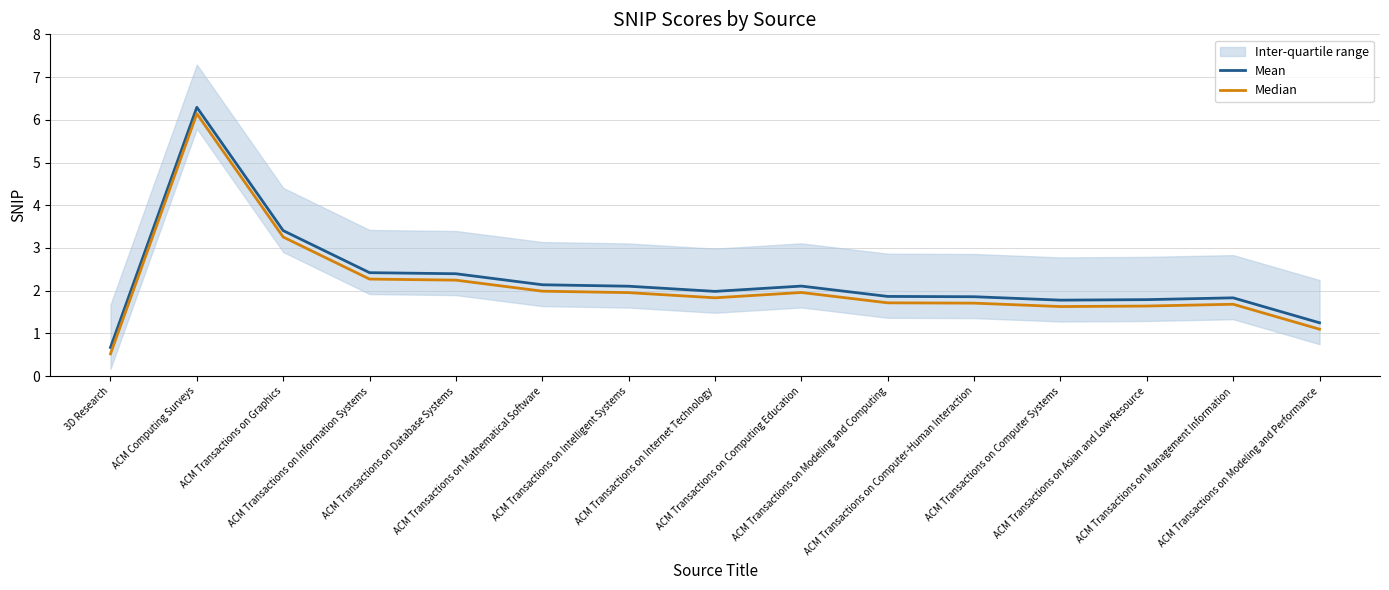

True or false: Median and Mean cross at least once.

False